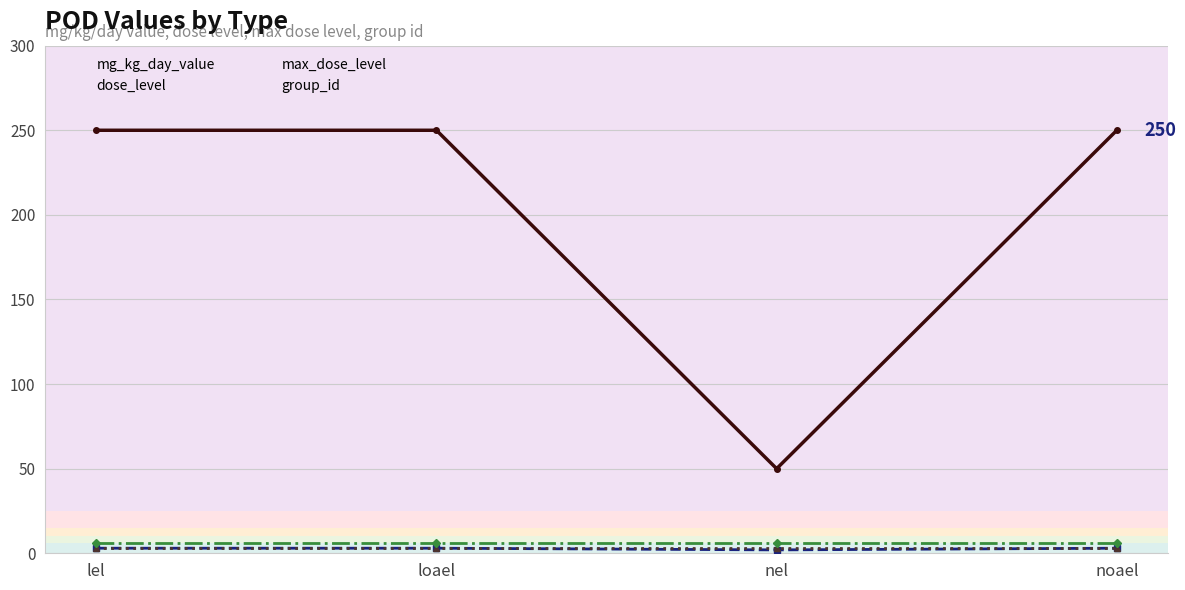

How many dose_level values are between 3 and 4?

3